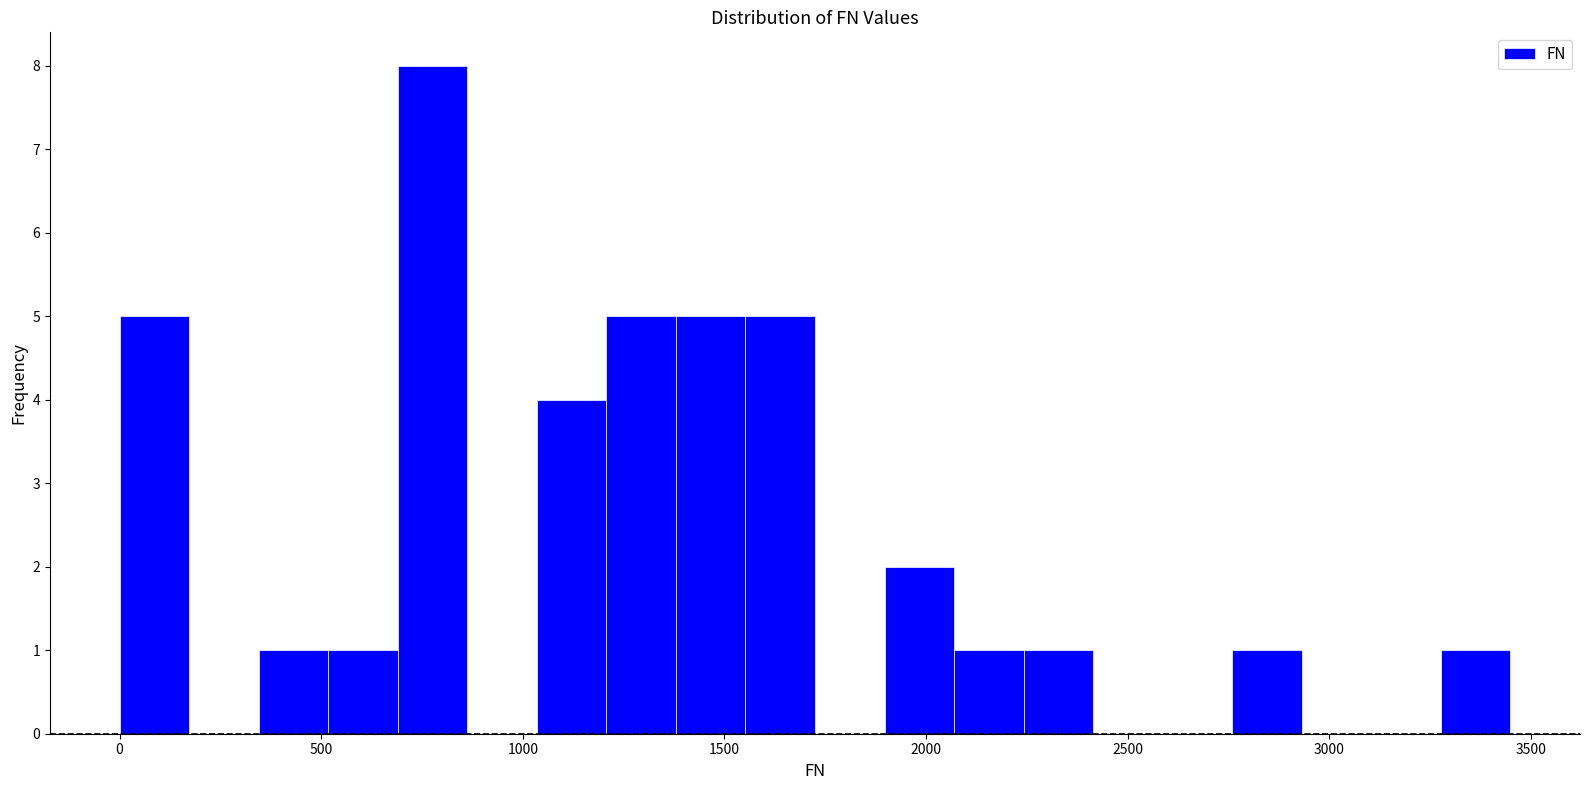

Around what value on the x-axis is the tallest bar? Give the approximate position of its centre, as read against the axis.

800